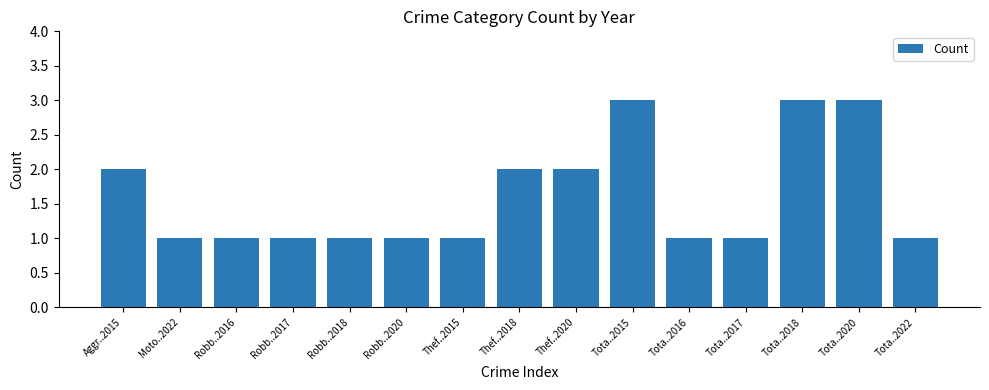

Reading left to right, extract all data points from this chart.

2	1	1	1	1	1	1	2	2	3	1	1	3	3	1